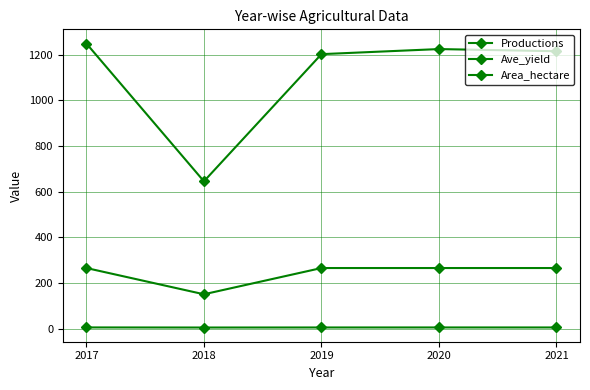

True or false: Area_hectare and Ave_yield cross at least once.

False